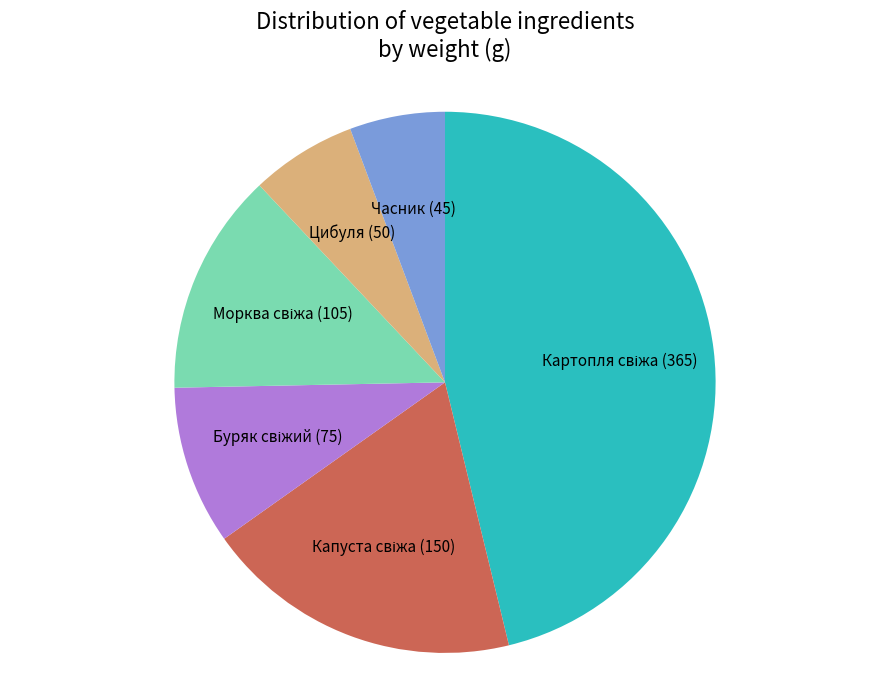

Which category has the smallest portion of the pie?

Часник